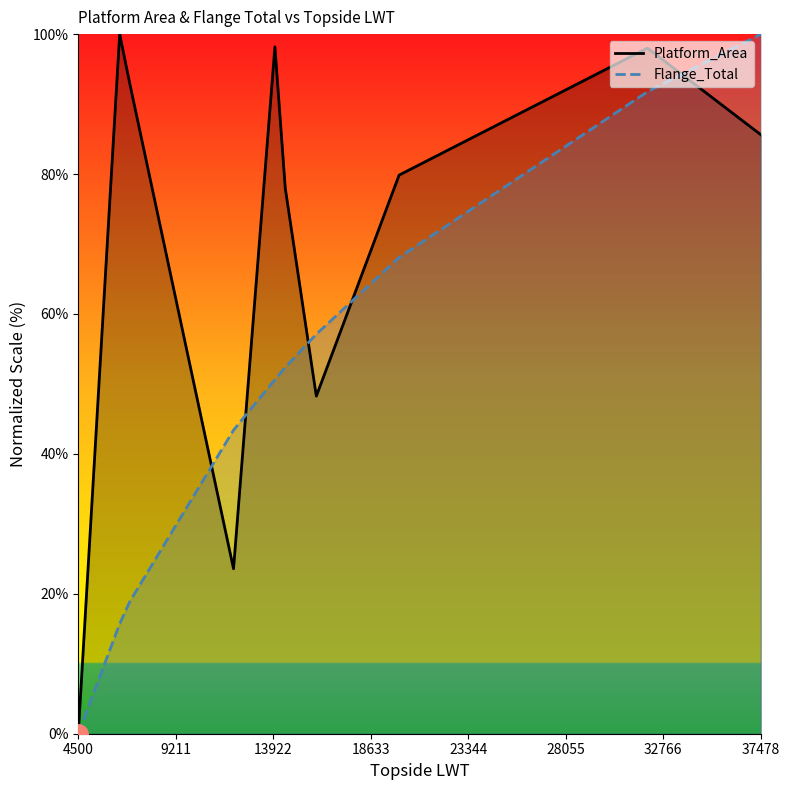

Which series has the largest total across all categories?

Platform_Area